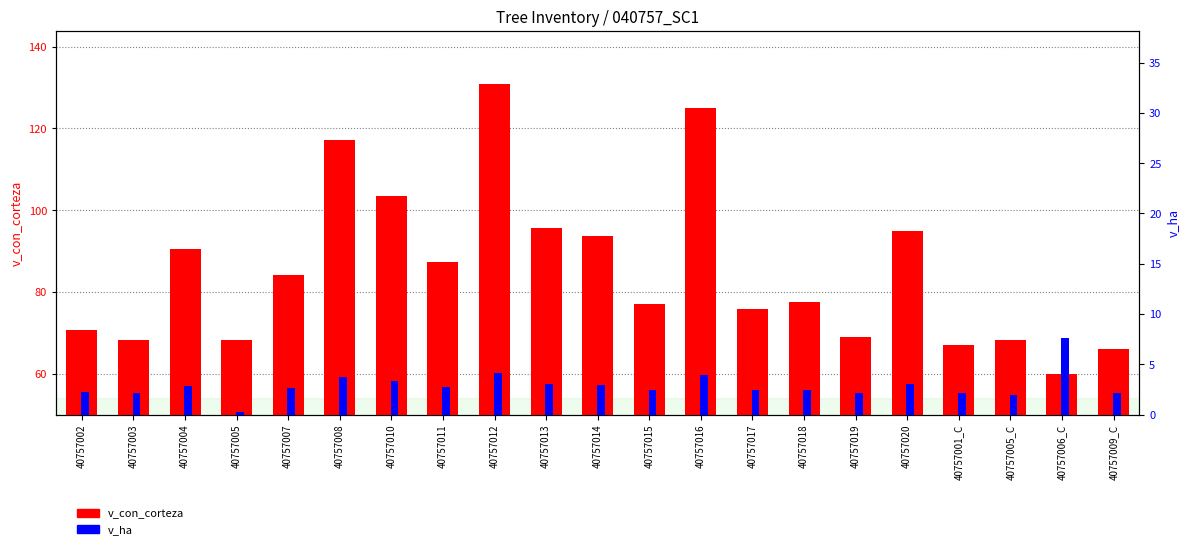

Reading left to right, what are all the values shown in this chart?

v_con_corteza: 40757002=70.6	40757003=68.3	40757004=90.5	40757005=68.3	40757007=84.2	40757008=117.1	40757010=103.5	40757011=87.3	40757012=130.8	40757013=95.7	40757014=93.7	40757015=77.0	40757016=124.9	40757017=75.8	40757018=77.6	40757019=68.9	40757020=95.0	40757001_C=67.1	40757005_C=68.3	40757006_C=60.0	40757009_C=66.0
v_ha: 40757002=2.2	40757003=2.2	40757004=2.9	40757005=0.2	40757007=2.7	40757008=3.7	40757010=3.3	40757011=2.8	40757012=4.2	40757013=3.0	40757014=3.0	40757015=2.5	40757016=4.0	40757017=2.4	40757018=2.5	40757019=2.2	40757020=3.0	40757001_C=2.1	40757005_C=2.0	40757006_C=7.6	40757009_C=2.1